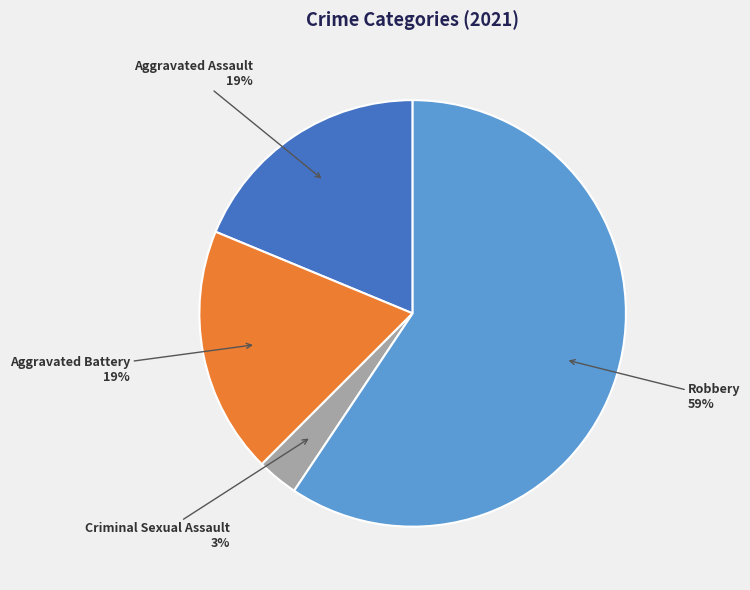

Does any single category account for the majority?

Yes